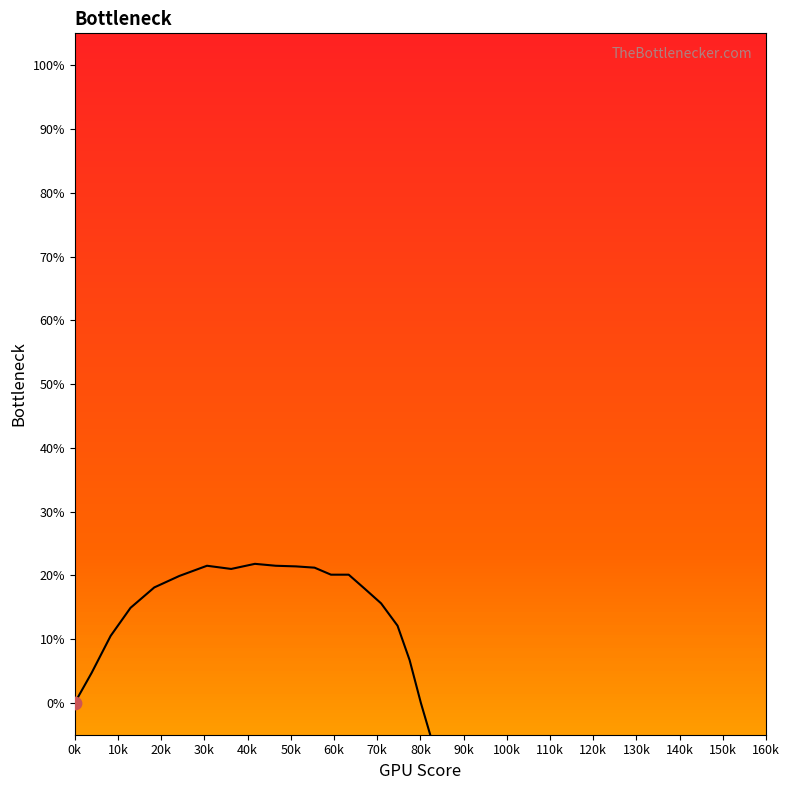

Which has a higher value, 20k or 60k?

60k